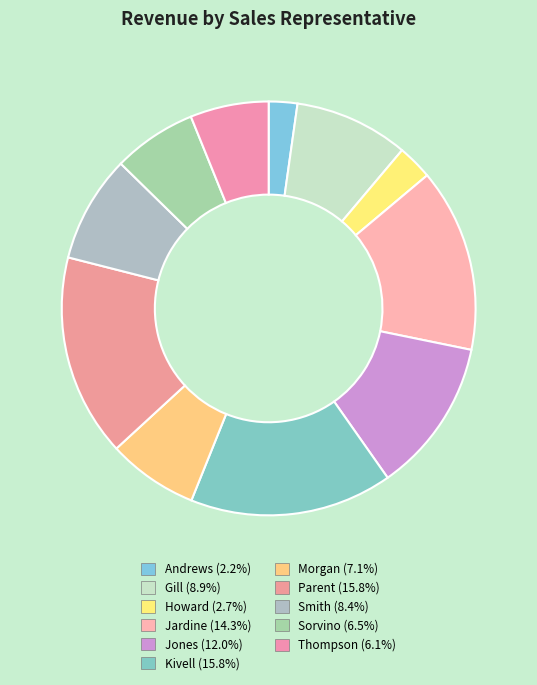

Which slice is the largest?

Kivell